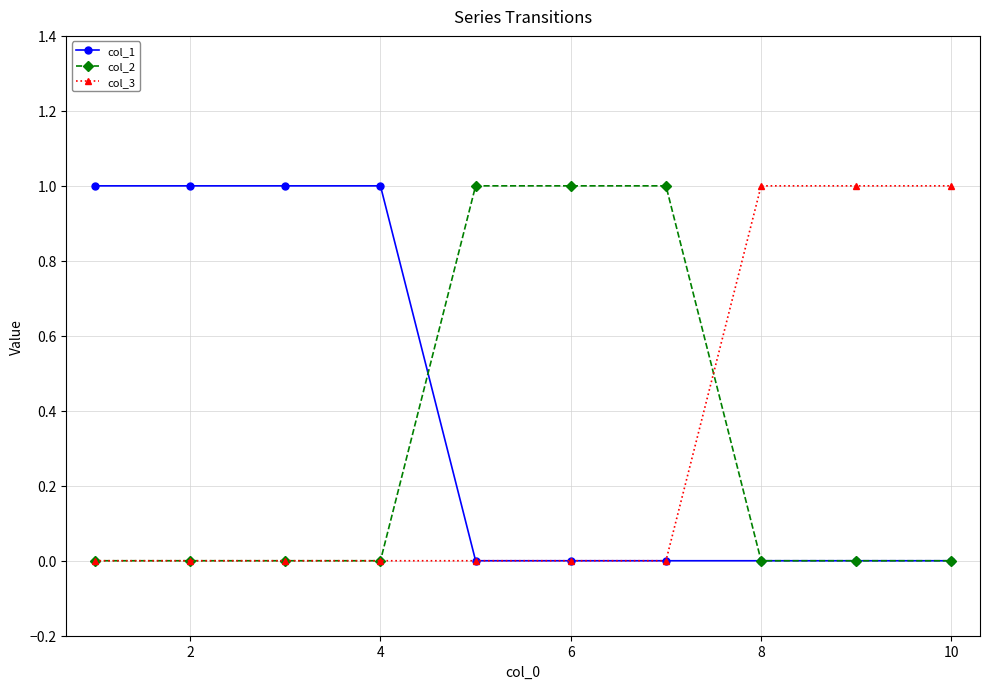

Reading left to right, list all the values displayed in this chart.

col_1: 1	1	1	1	0	0	0	0	0	0
col_2: 0	0	0	0	1	1	1	0	0	0
col_3: 0	0	0	0	0	0	0	1	1	1